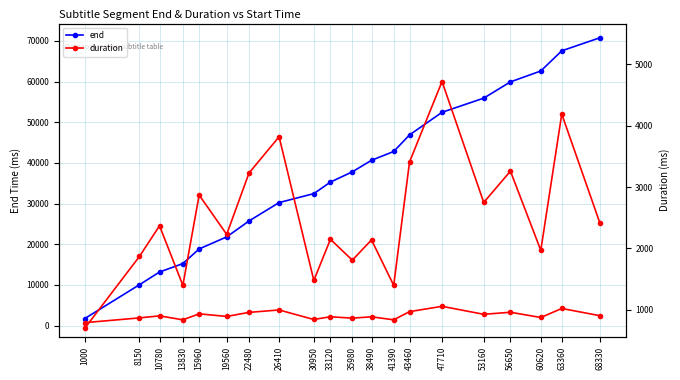

Does the chart display data point markers on the line(s)?

Yes